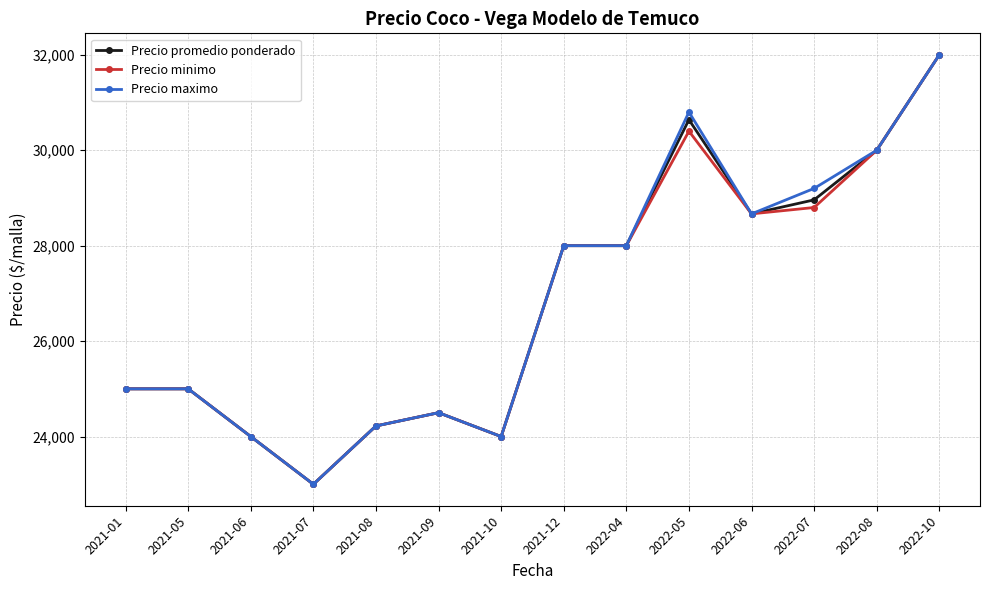

What is the label of the 7th point from the left?

2021-10